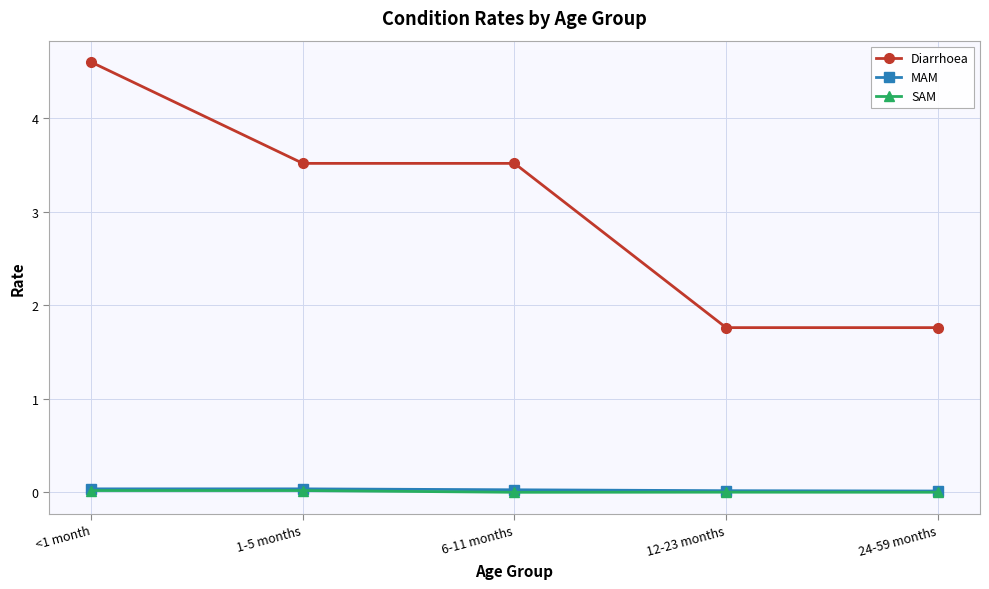

At which category is the sum across all series the highest?

<1 month